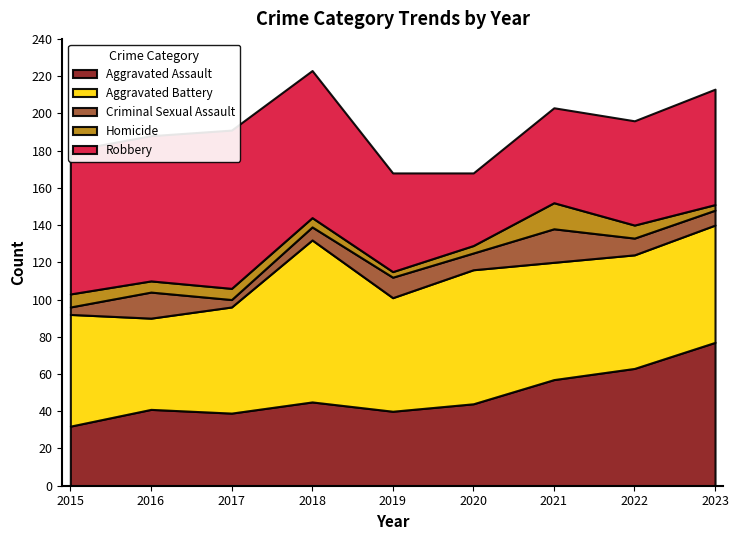

What is the highest value of the Aggravated Assault series?

77